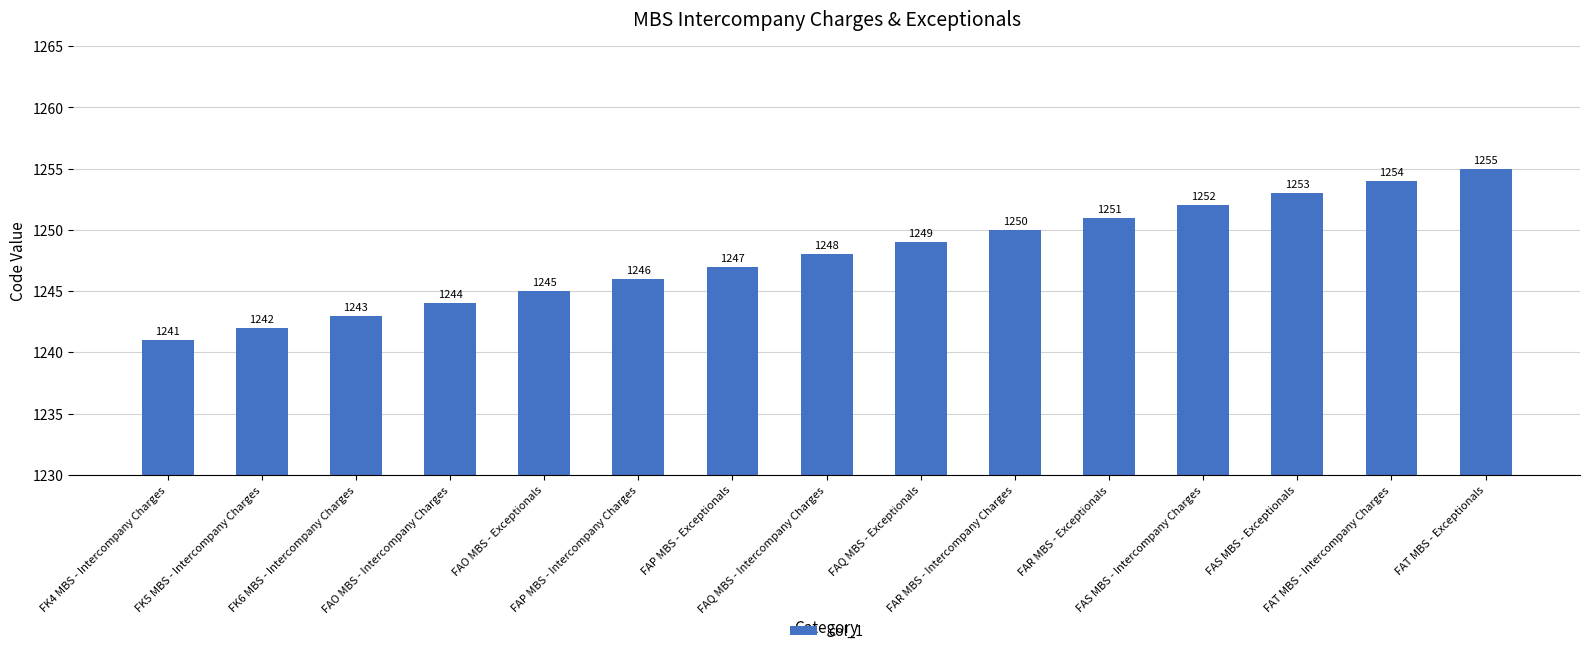

Where is the data nearest to the value 1248?

FAQ MBS - Intercompany Charges